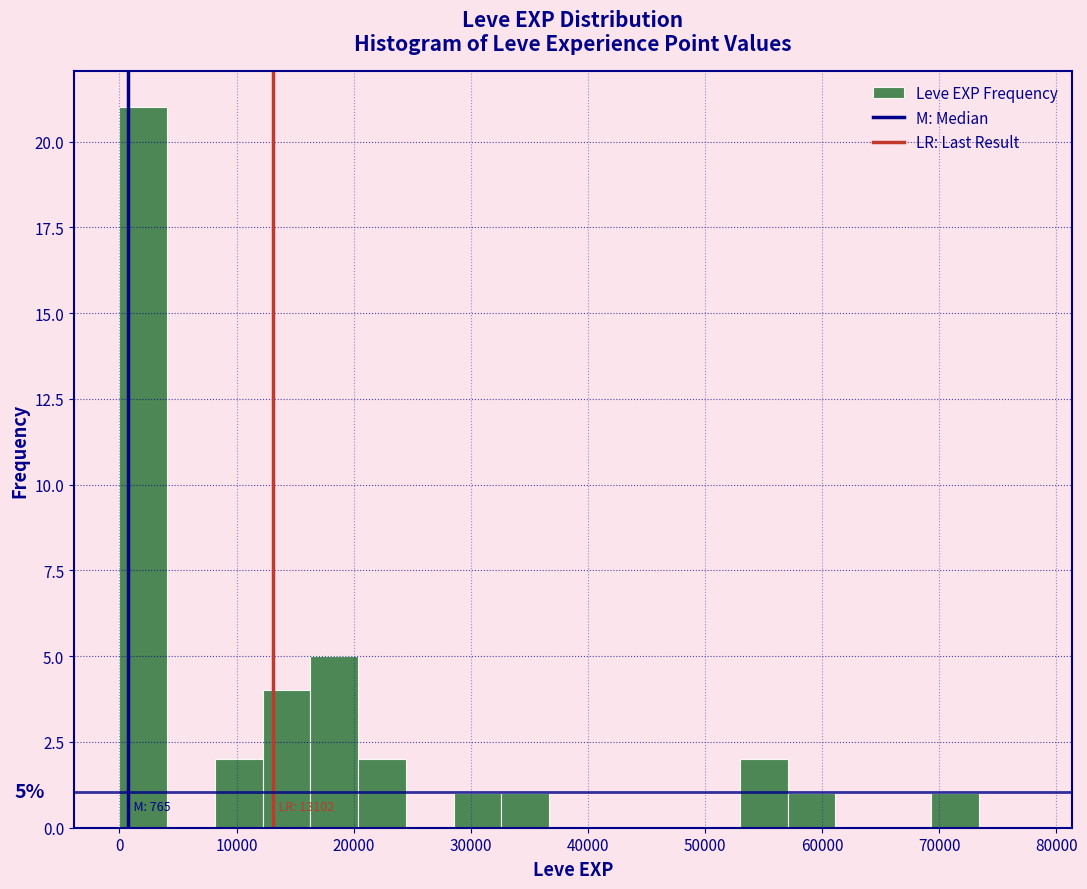

Over which range of the x-axis is the bar tallest?

0 to 4000